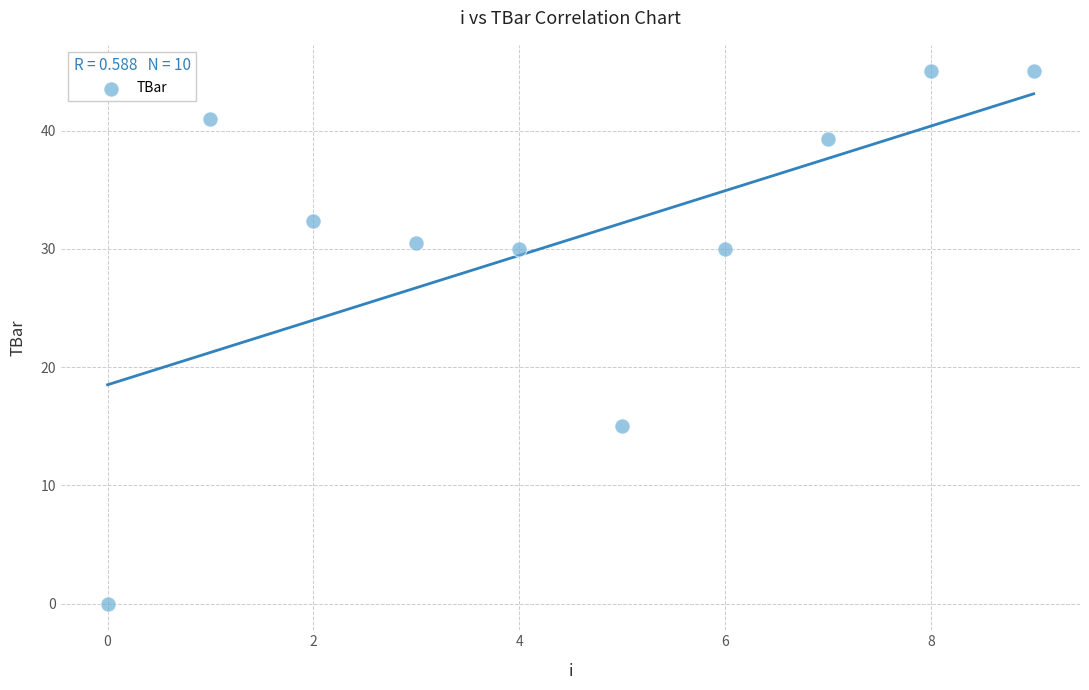

What is the range of Y values (max minus min)?

45.0